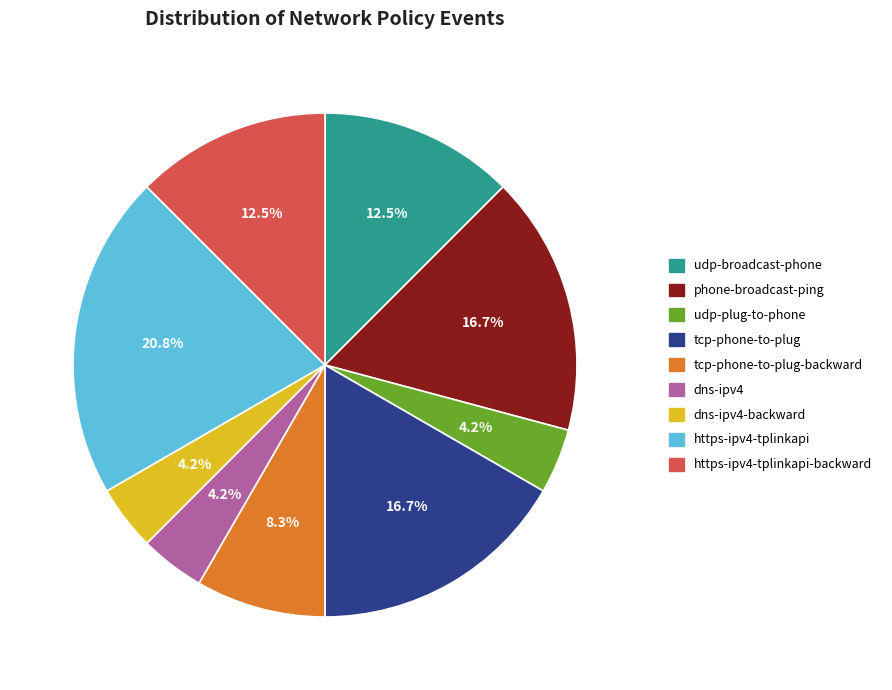

To the nearest percent, what is the average slice percentage?

11%